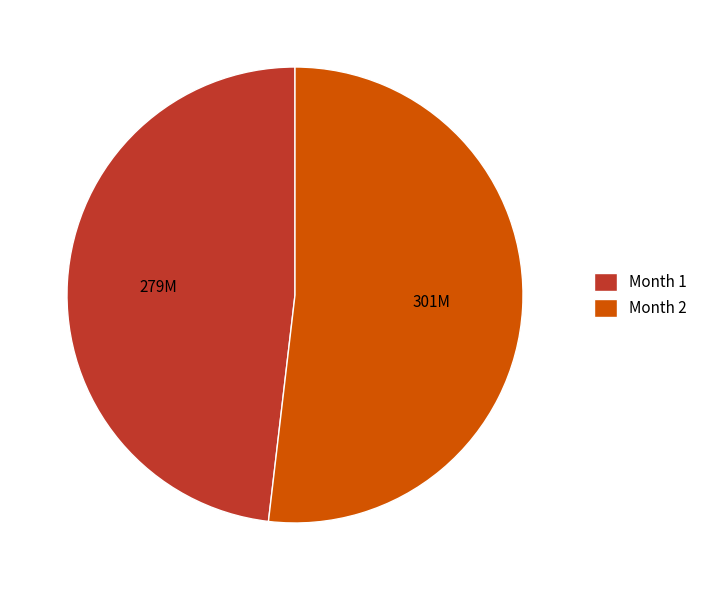

The Month 1 slice represents 48% of the pie. True or false?

True